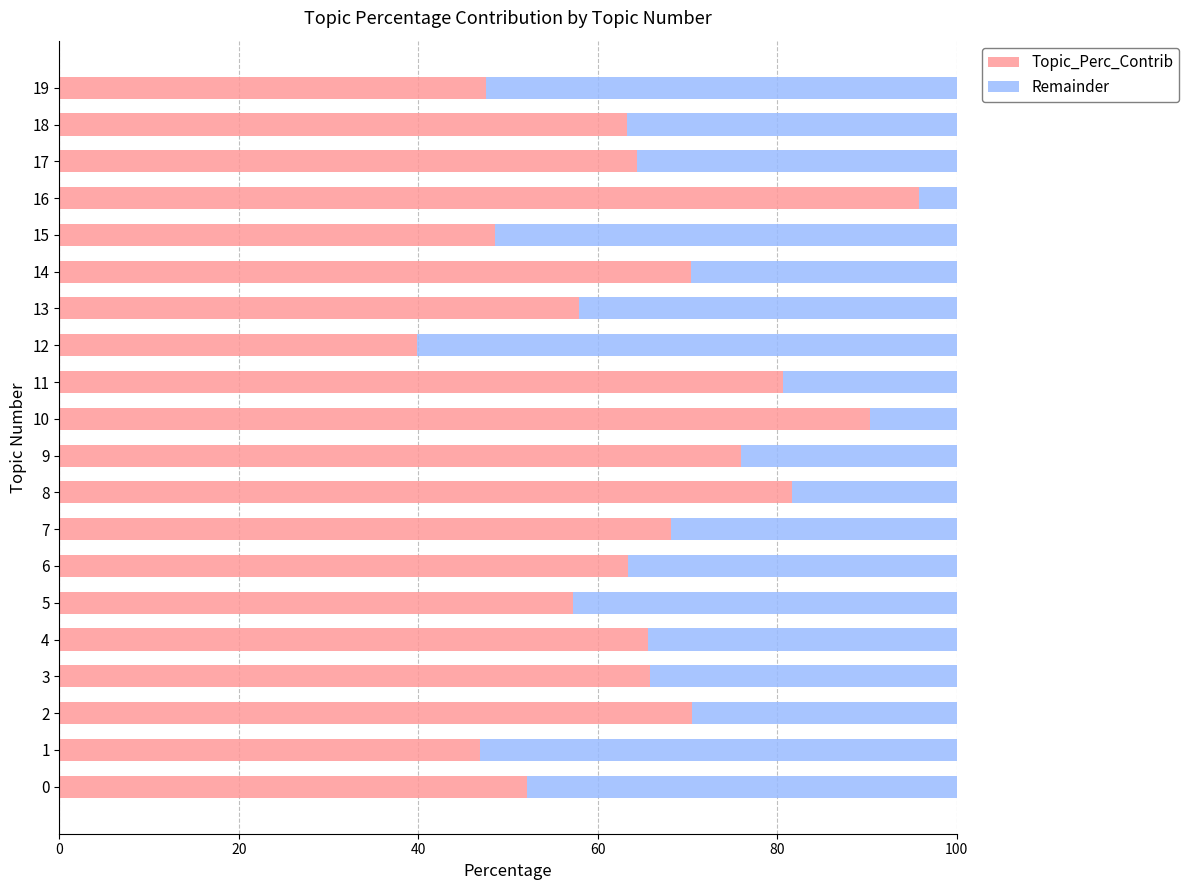

How many distinct data groups are displayed?

2